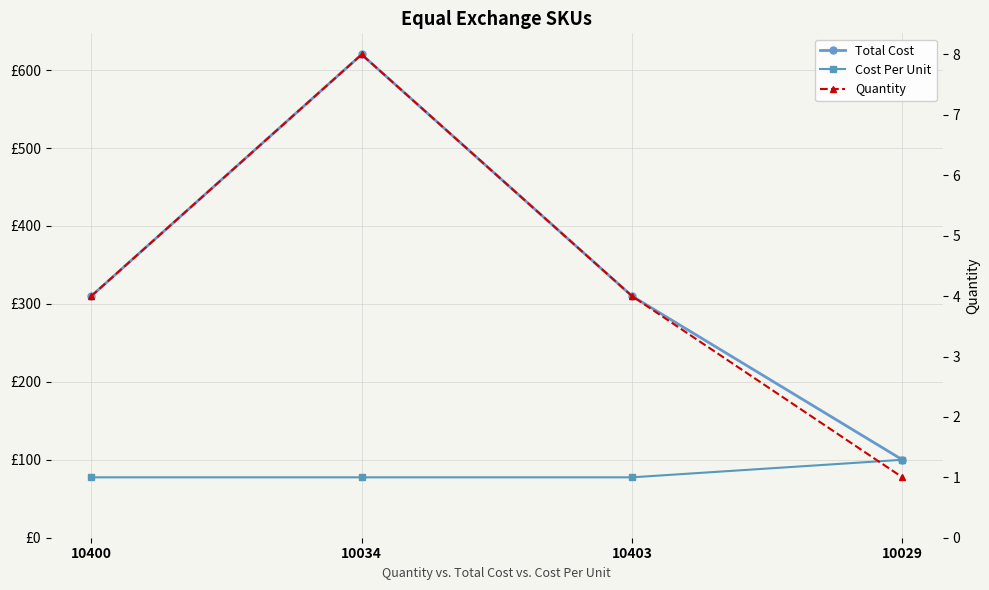

Which category has the lowest value across all series?

10029